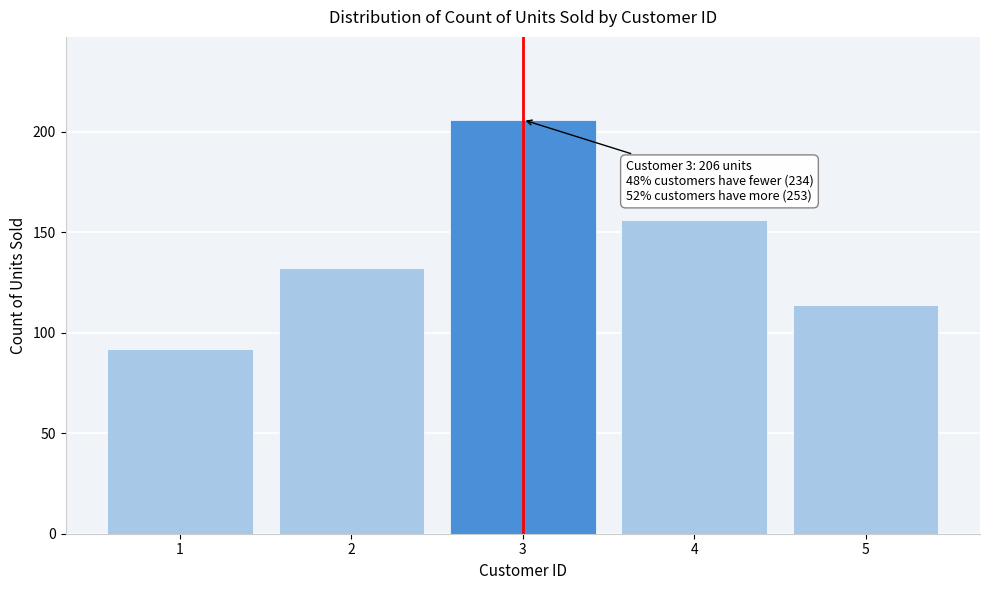

Reading left to right, transcribe all the data shown in this chart.

1=92	2=132	3=206	4=156	5=114